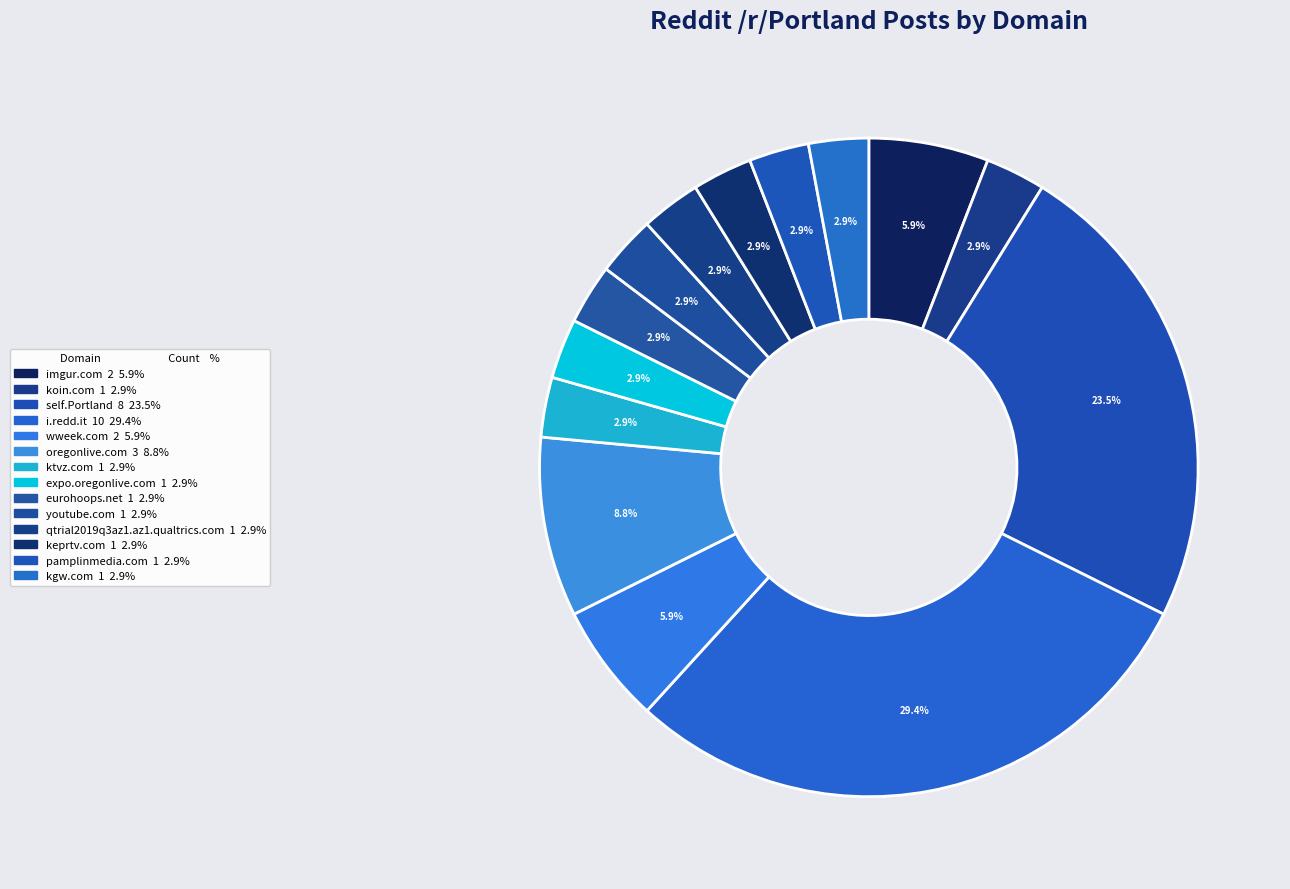

Is there a majority slice in this chart?

No